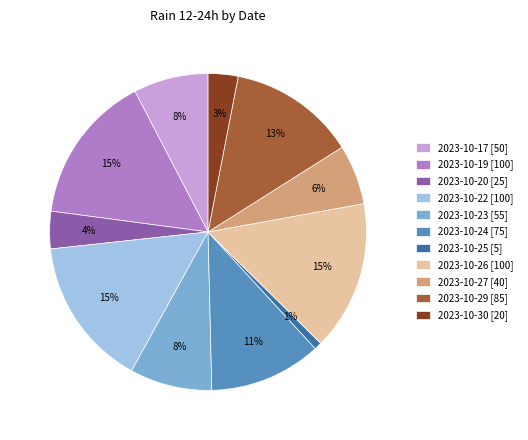

How many slices are in this pie chart?

11